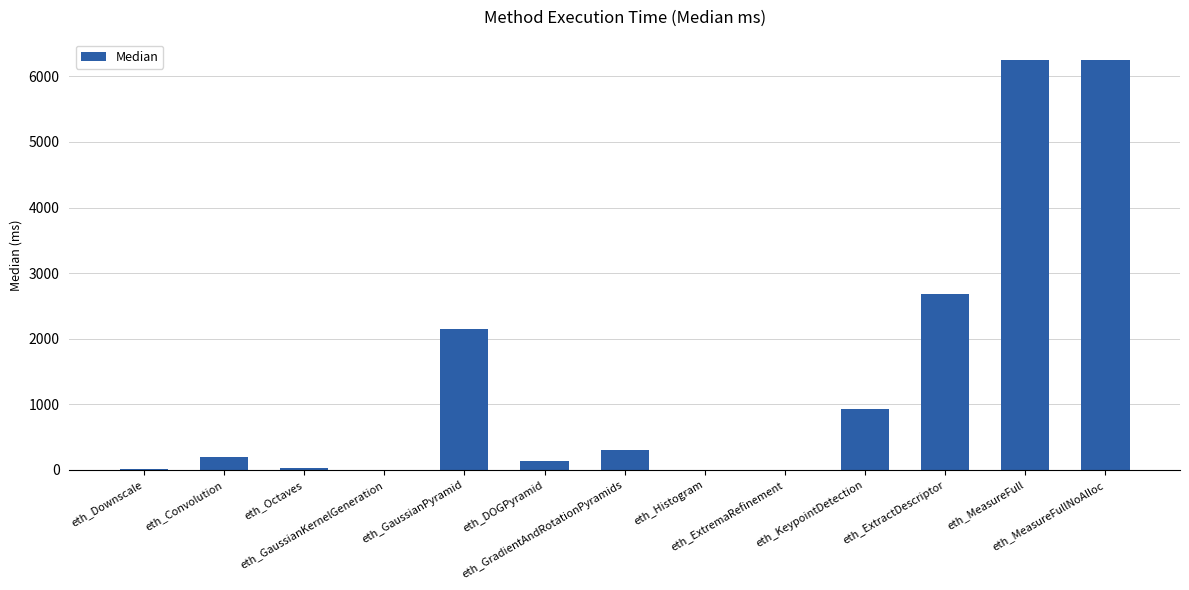

What is the change in value from eth_Octaves to eth_ExtractDescriptor?

+2649